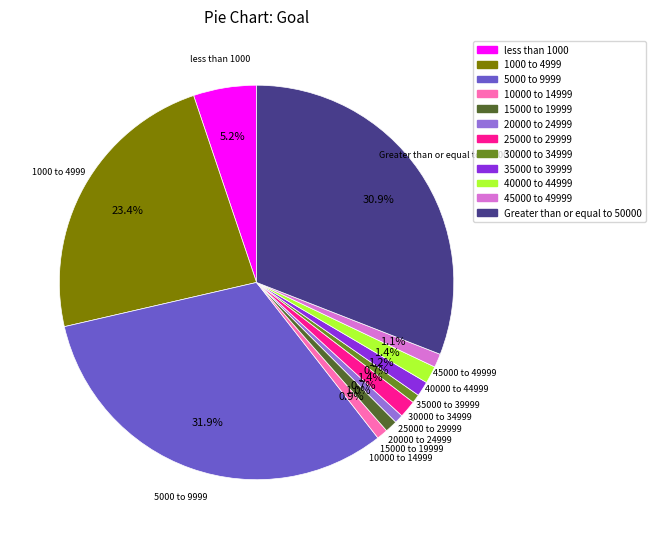

What is the largest slice in the pie chart?

5000 to 9999